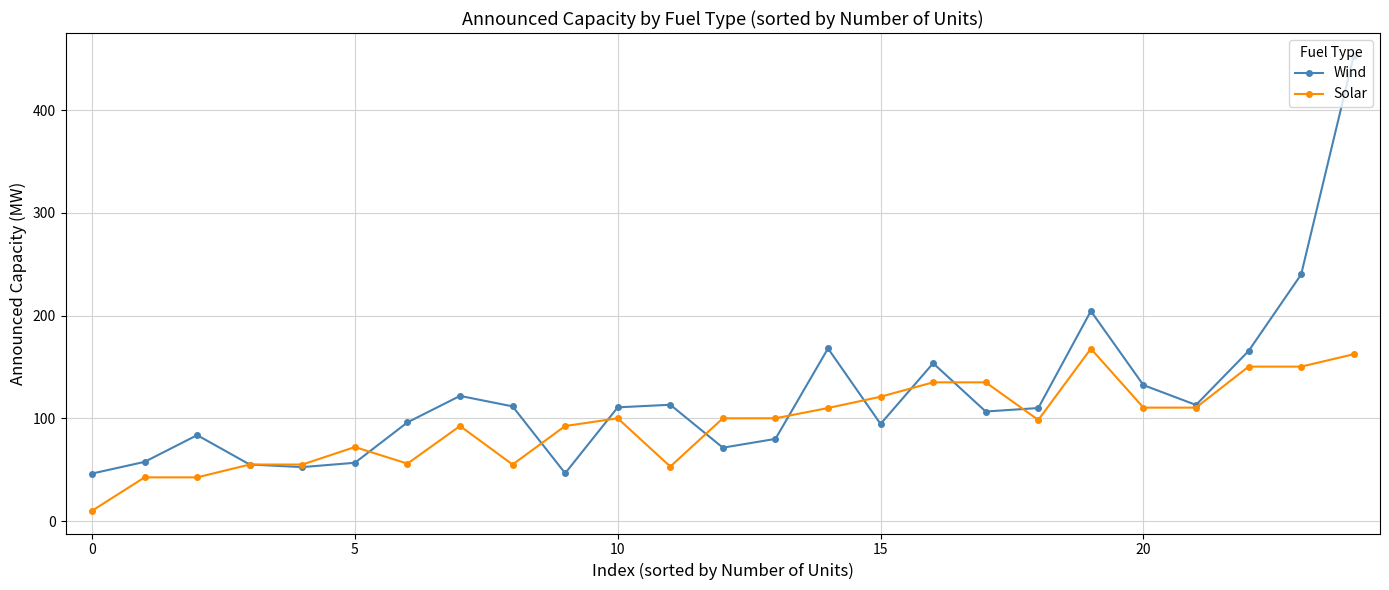

What is the value of the Solar point at the 16th from the left?

121.0